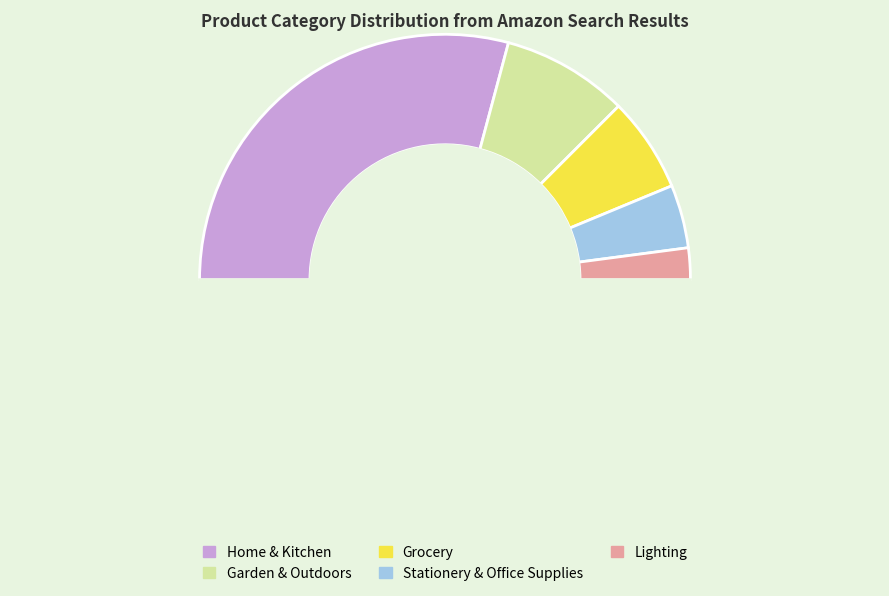

What is the largest slice in the pie chart?

Home & Kitchen